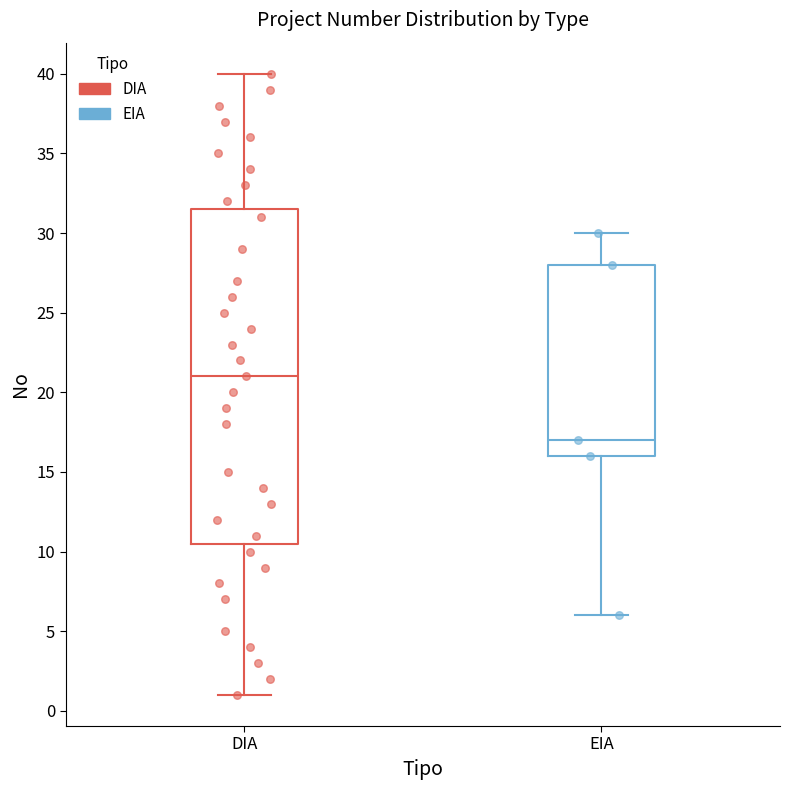

Which box has the lowest median line?

EIA